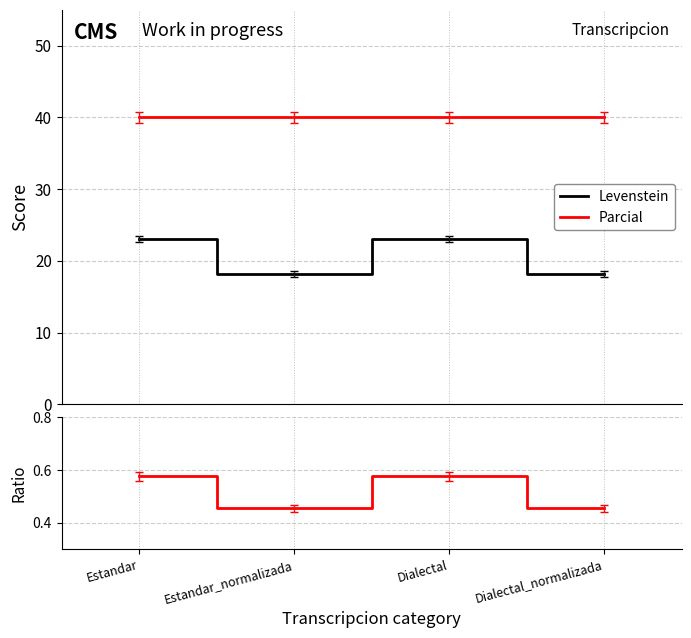

Where is Ratio Levenstein/Parcial nearest to the value 0?

Estandar_normalizada